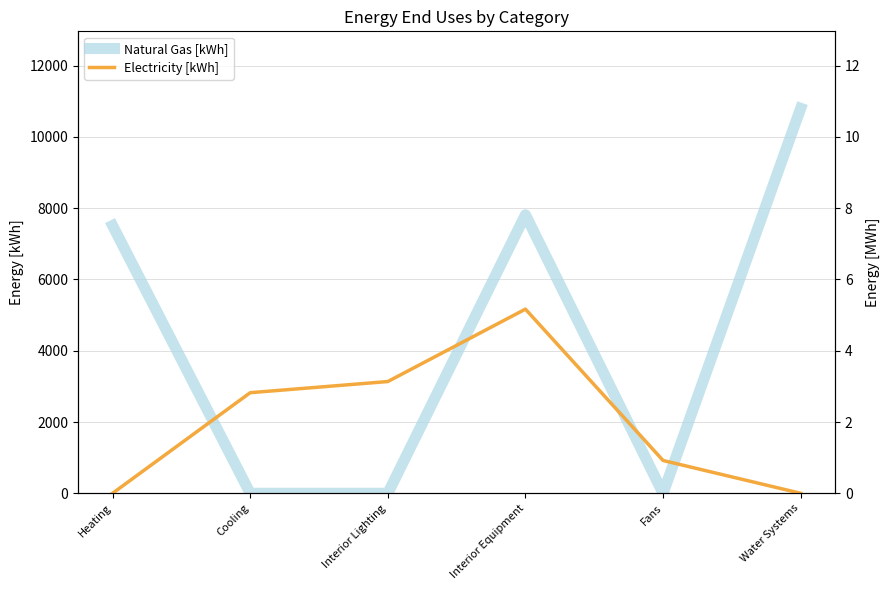

True or false: Natural Gas [kWh] has a value of -3326.8 at Fans.

False